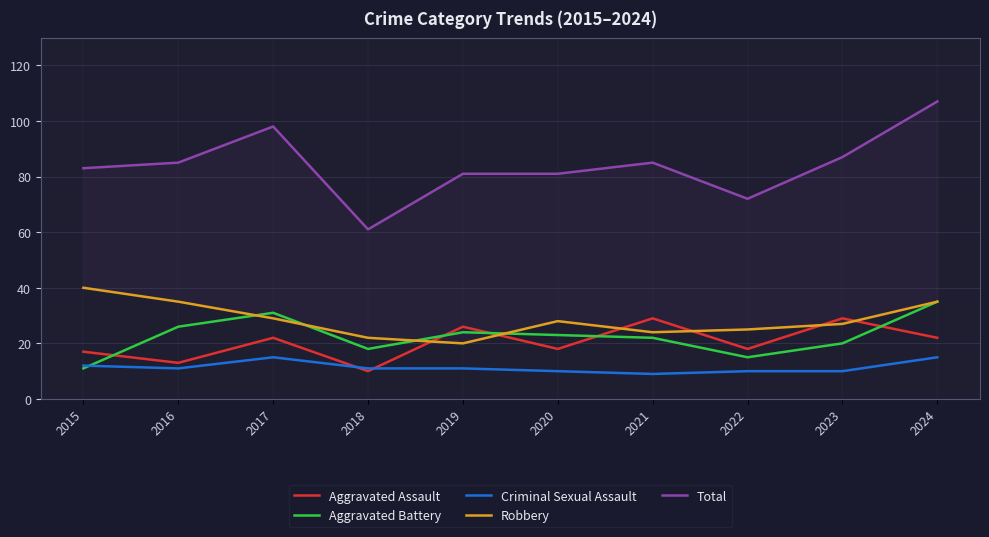

At how many categories does at least one series exceed 79?

8